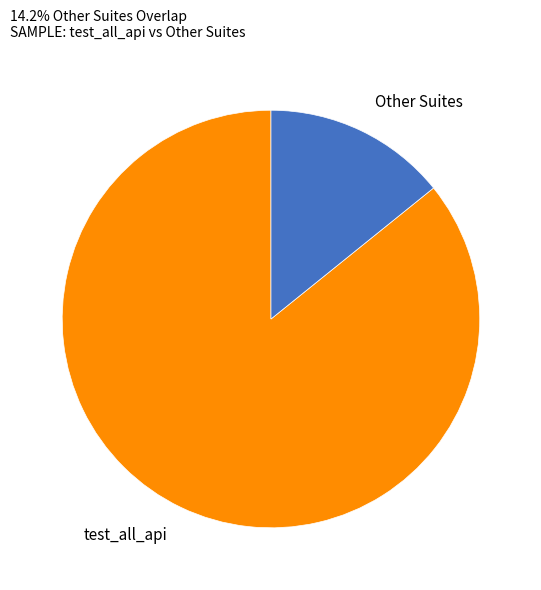

Which has a higher value, Other Suites or test_all_api?

test_all_api